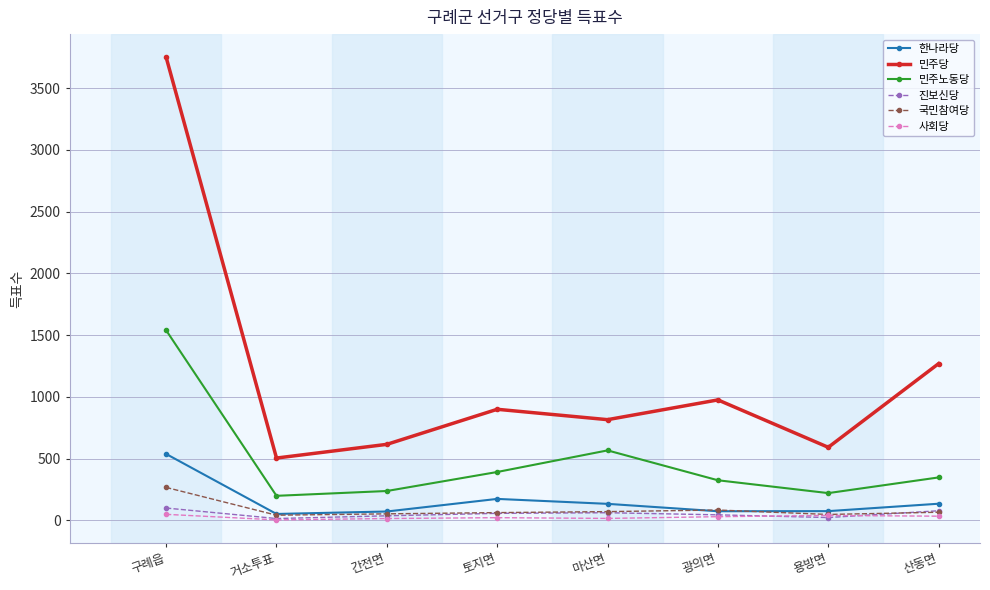

Is the value of 민주노동당 at 거소투표 greater than the value of 사회당 at 마산면?

Yes